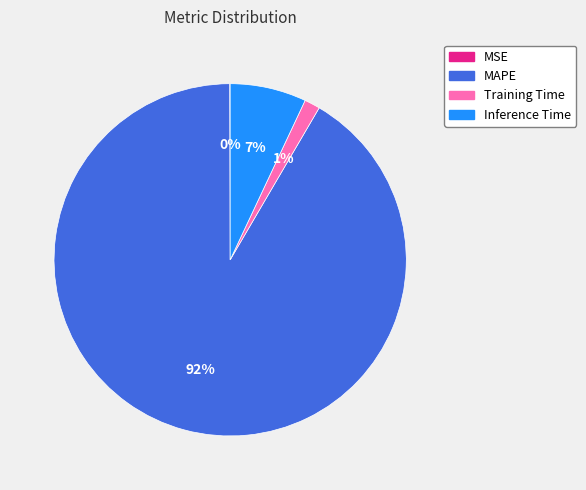

Which slice is the largest?

MAPE